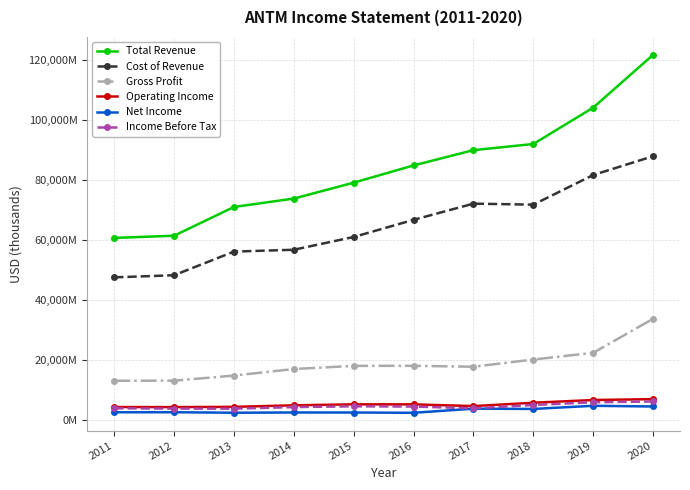

What is the difference between the Total Revenue values at 2012 and 2018?

30596000